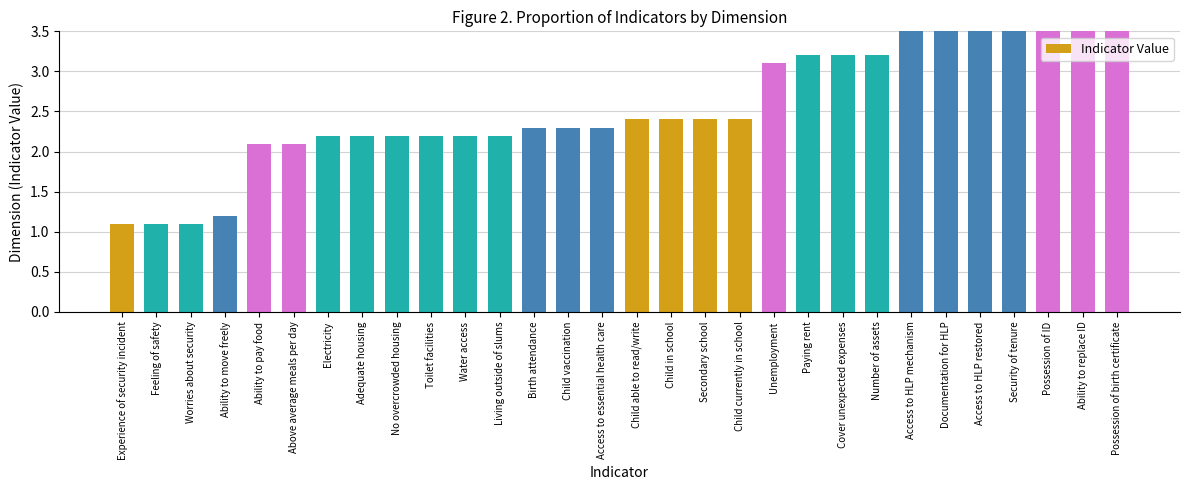

Rank the categories by value from lowest to highest.

Experience of security incident, Feeling of safety, Worries about security, Ability to move freely, Ability to pay food, Above average meals per day, Electricity, Adequate housing, No overcrowded housing, Toilet facilities, Water access, Living outside of slums, Birth attendance, Child vaccination, Access to essential health care, Child able to read/write, Child in school, Secondary school, Child currently in school, Unemployment, Paying rent, Cover unexpected expenses, Number of assets, Access to HLP mechanism, Documentation for HLP, Access to HLP restored, Security of tenure, Possession of ID, Ability to replace ID, Possession of birth certificate